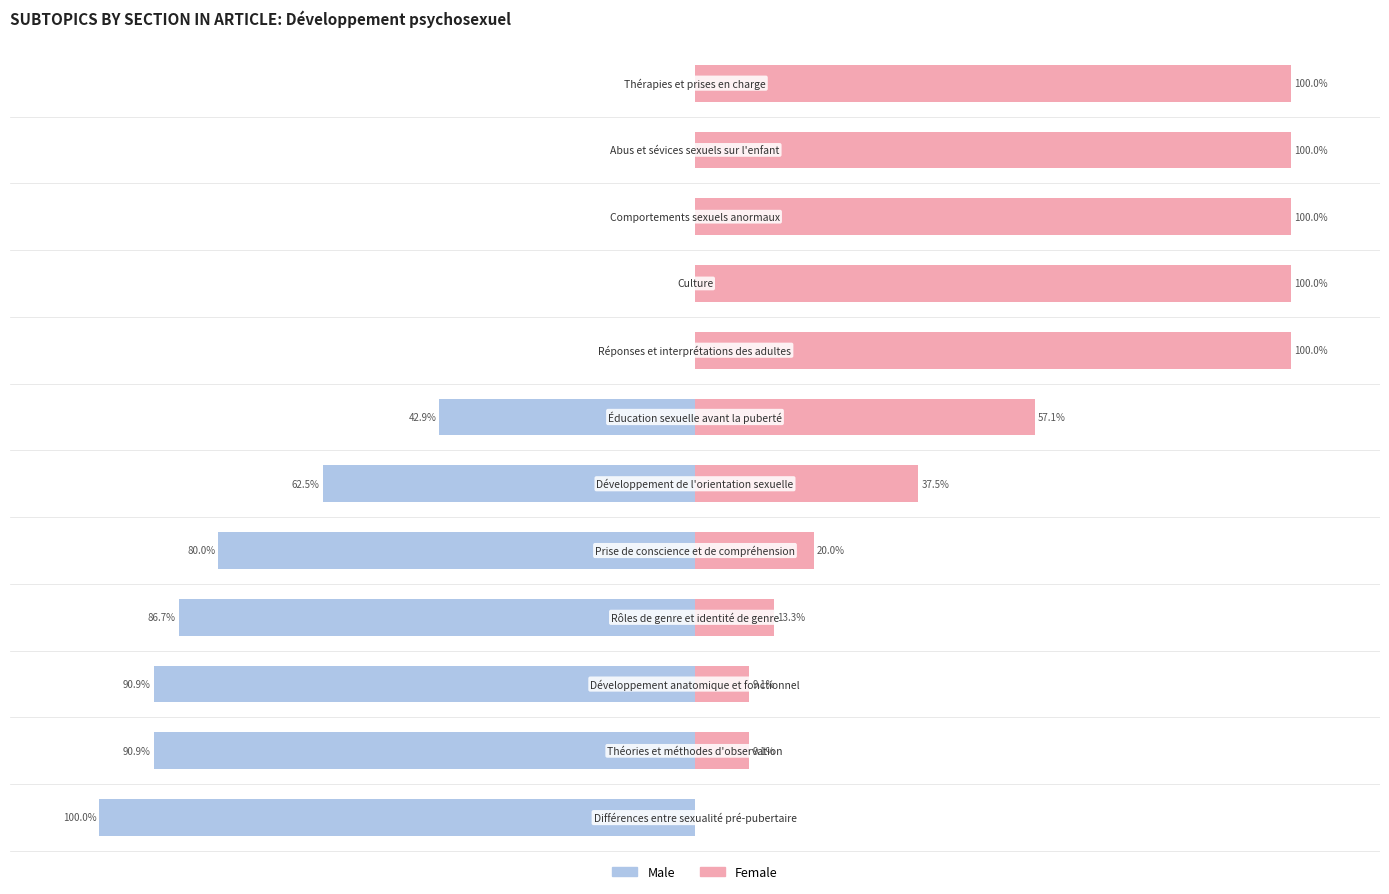

Reading right to left, transcribe all the data shown in this chart.

Male: 11=0.0	10=0.0	9=0.0	8=0.0	7=0.0	6=-42.9	5=-62.5	4=-80.0	3=-86.7	2=-90.9	1=-90.9	0=-100.0
Female: 11=100.0	10=100.0	9=100.0	8=100.0	7=100.0	6=57.1	5=37.5	4=20.0	3=13.3	2=9.1	1=9.1	0=0.0